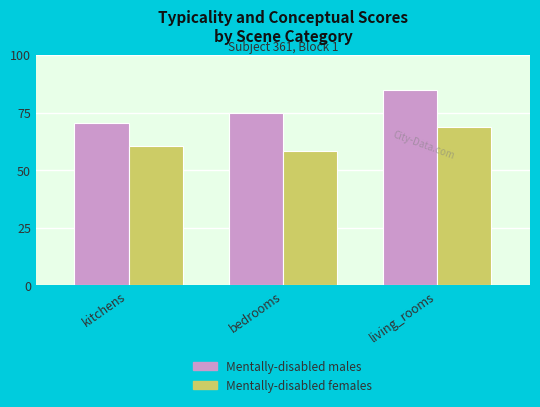

Are the bars grouped side by side (vs. stacked)?

Yes